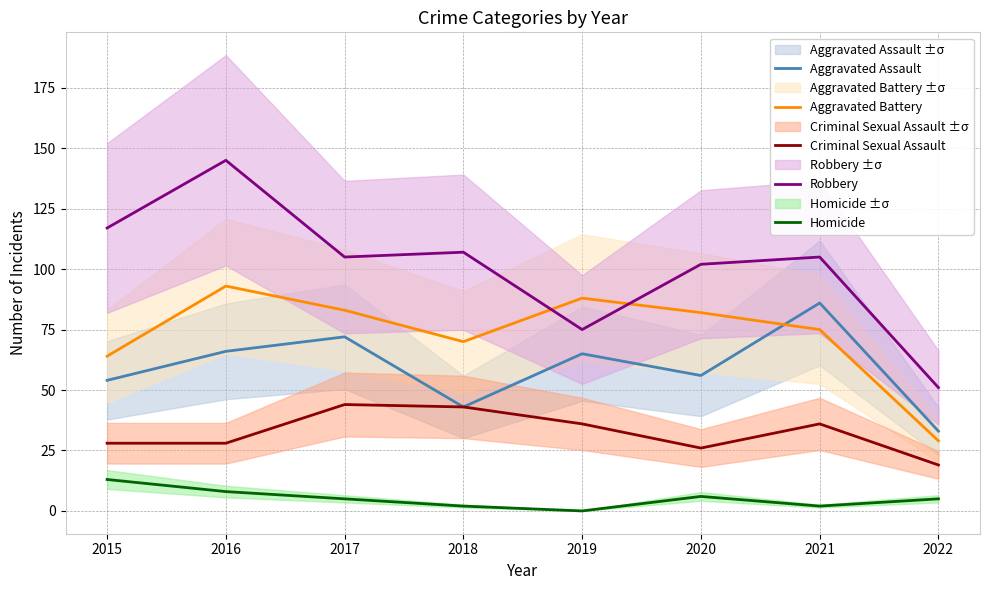

True or false: Criminal Sexual Assault and Homicide cross at least once.

False